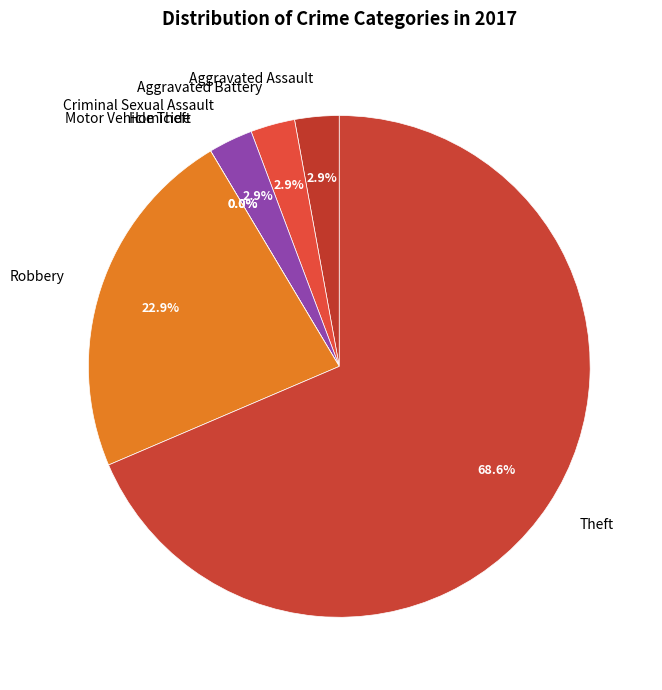

To the nearest percent, what is the difference between the largest and smallest slice percentages?

69%